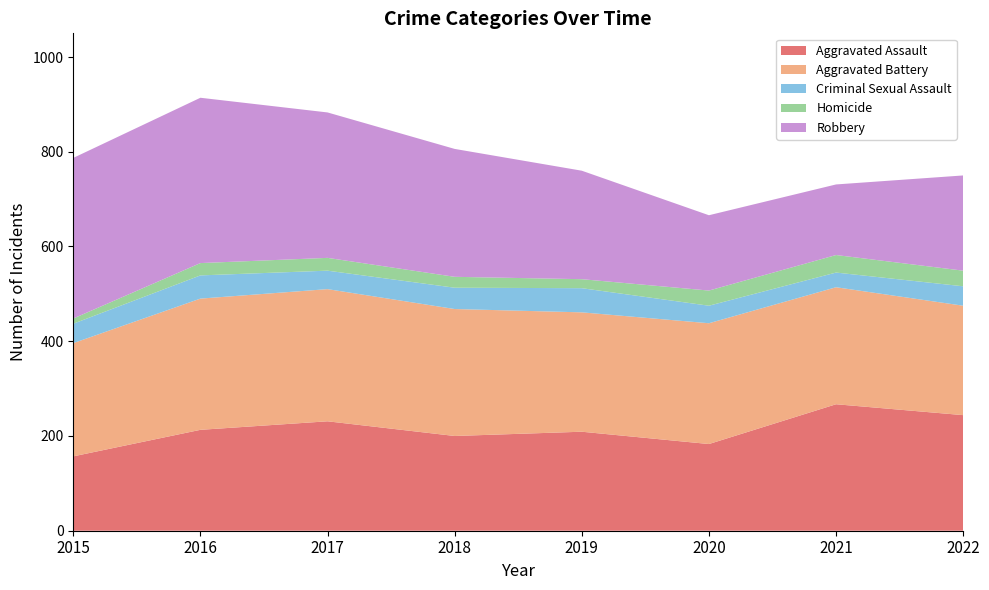

Reading left to right, list all the values displayed in this chart.

Aggravated Assault: 157	213	231	200	209	183	267	244
Aggravated Battery: 239	277	279	268	252	255	247	231
Criminal Sexual Assault: 41	49	39	45	51	37	31	41
Homicide: 11	26	27	23	19	32	37	33
Robbery: 339	349	307	270	229	159	149	201